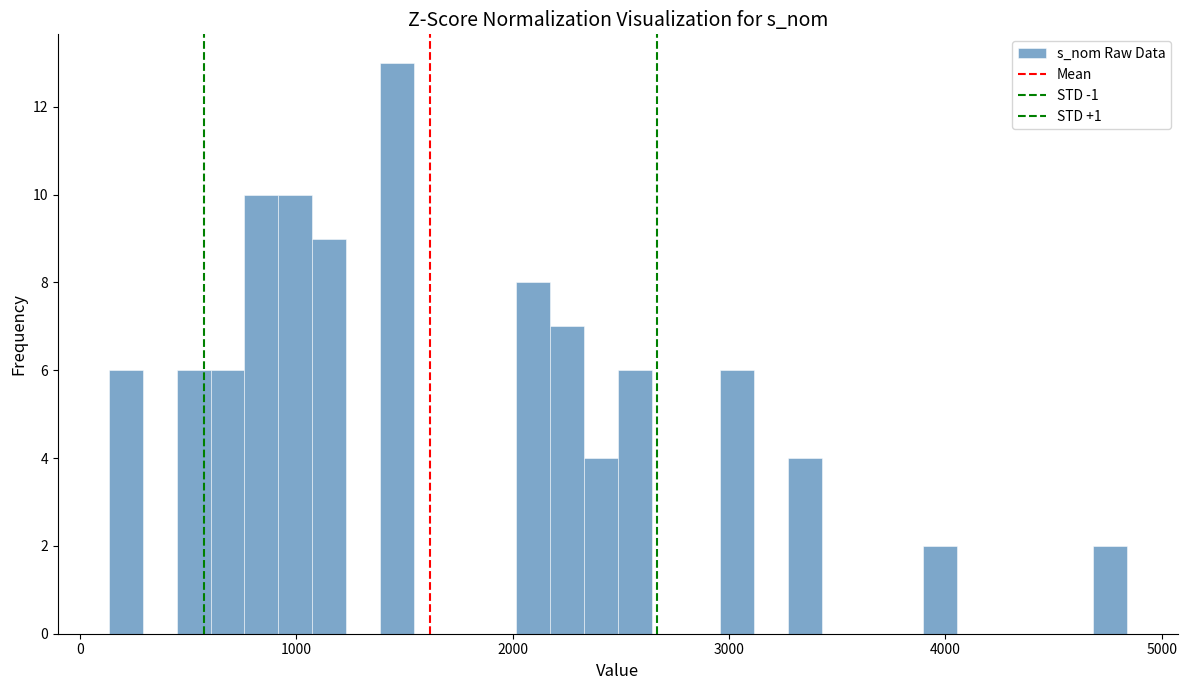

Around what value on the x-axis is the tallest bar? Give the approximate position of its centre, as read against the axis.

1500